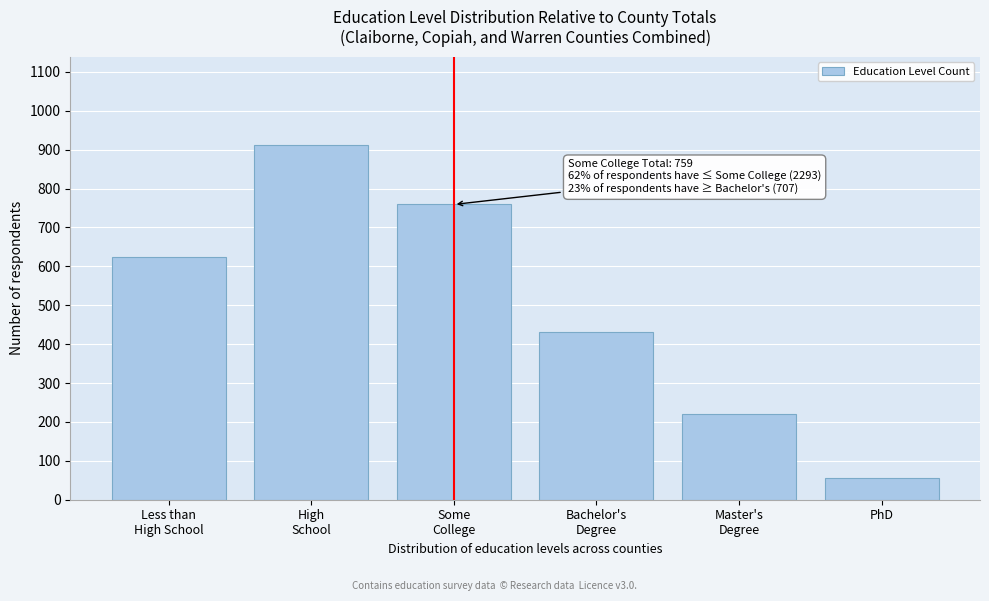

Reading left to right, extract all data points from this chart.

623	911	759	431	220	56